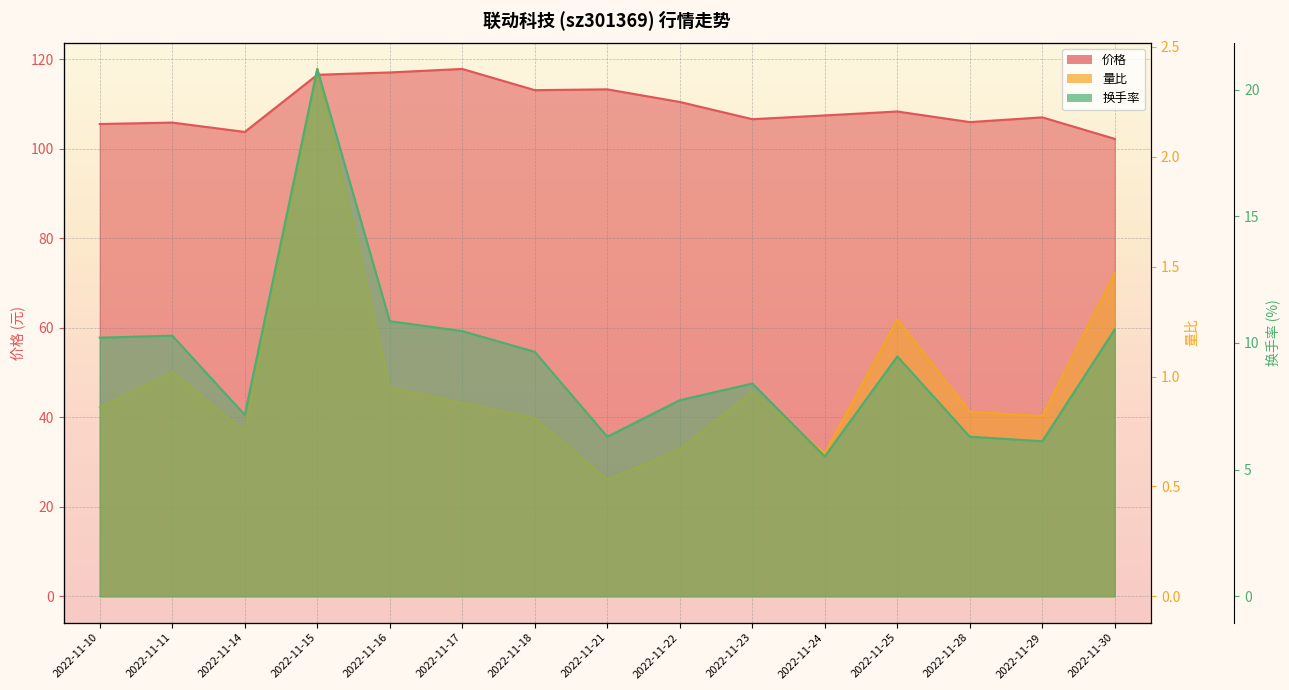

True or false: 换手率 has a value of 10.9 at 2022-11-16.

True